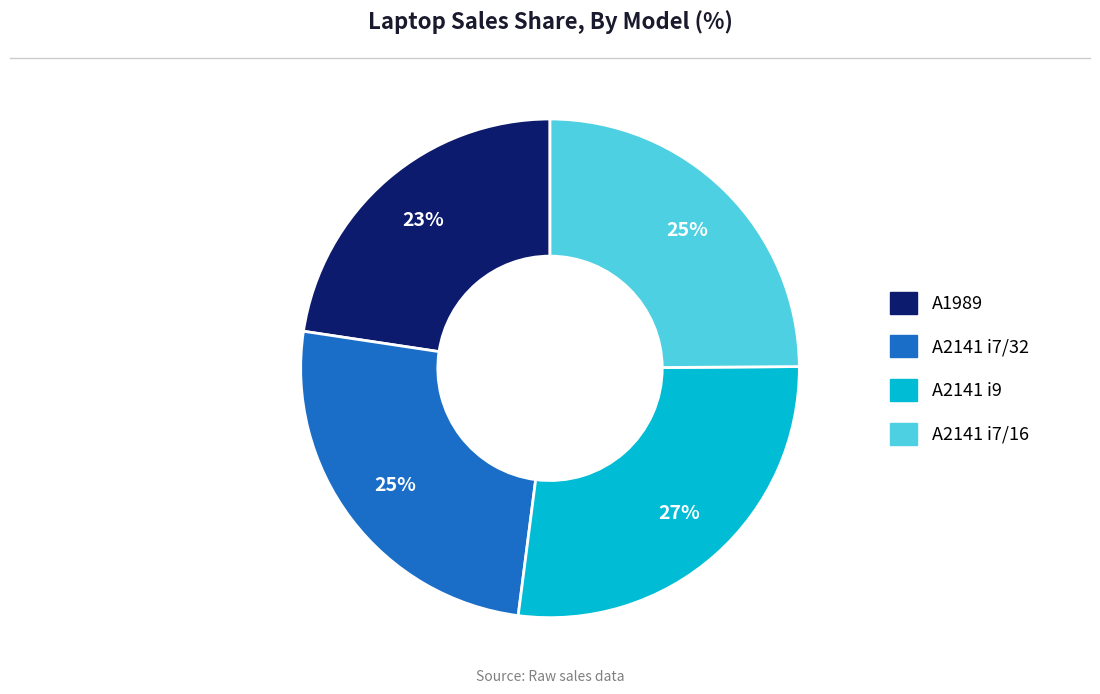

Is it true that A2141 i9 is 18% of the pie?

False